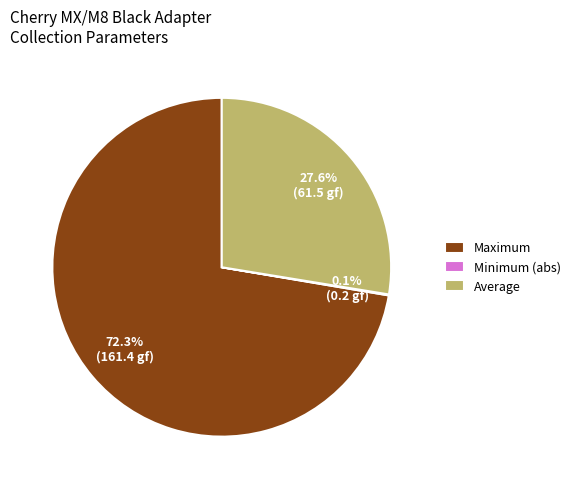

To the nearest percent, what percentage of the pie is Average?

28%